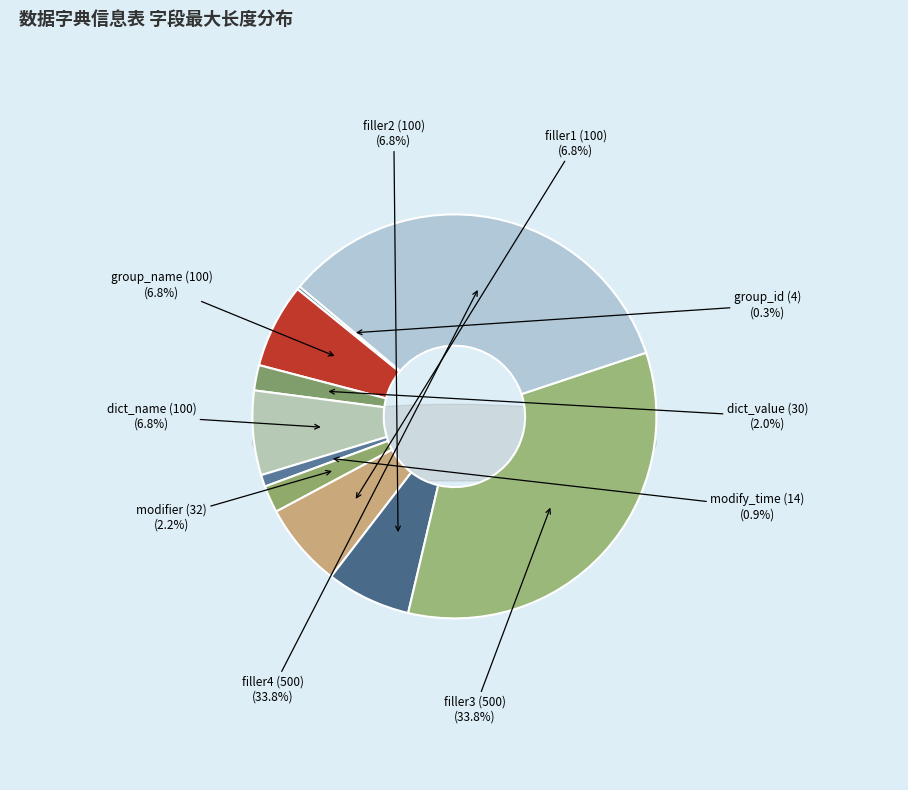

How many segments does this pie chart have?

10